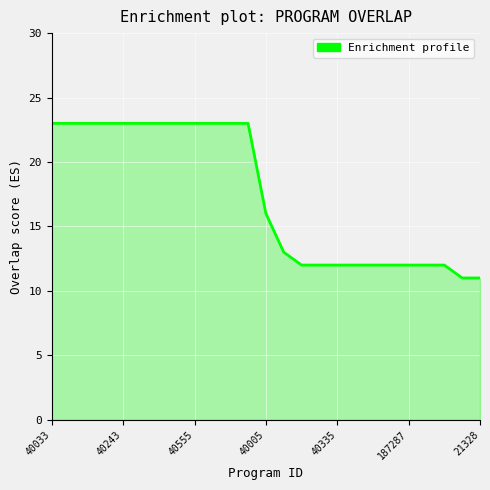

What is the maximum value shown in the chart?

23